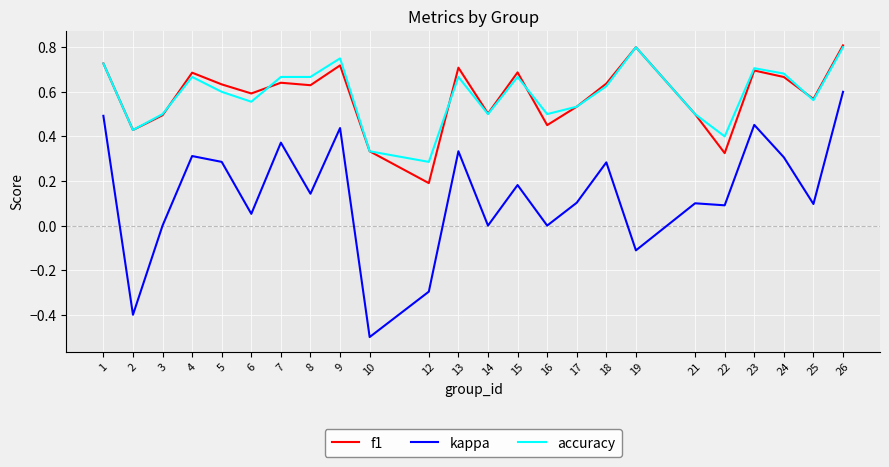

True or false: f1 and kappa cross at least once.

False